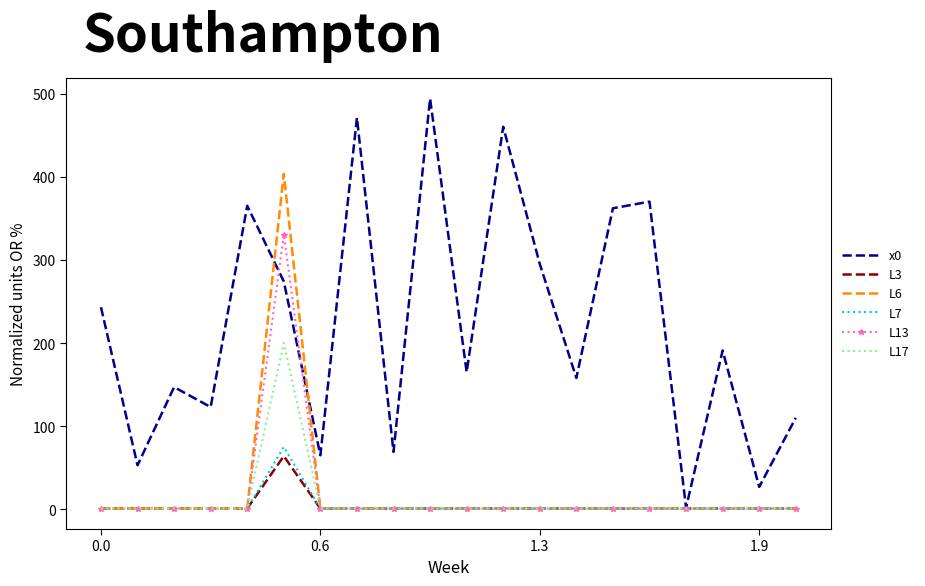

At how many categories does at least one series exceed 326?

7